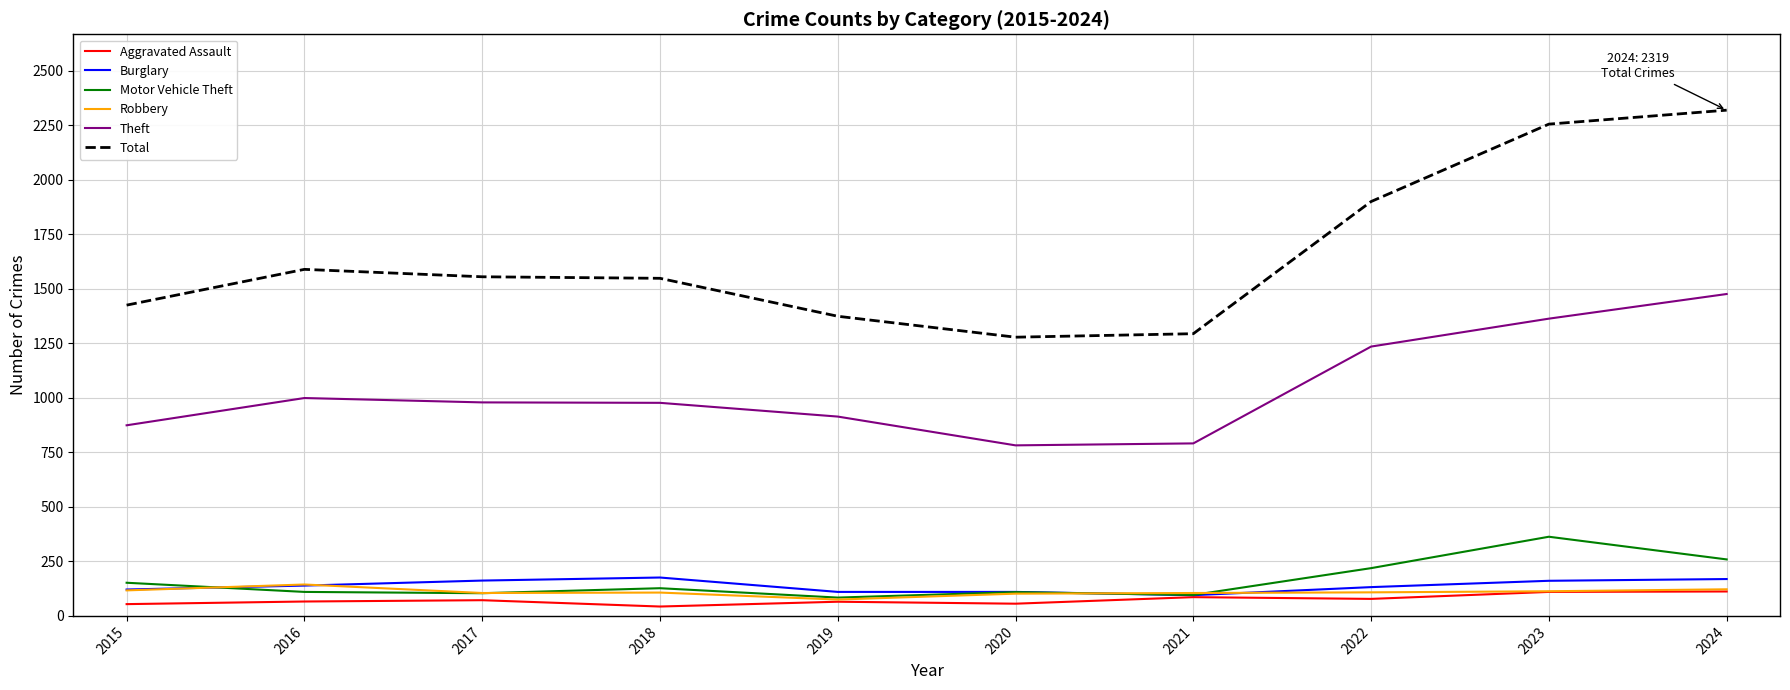

True or false: Robbery and Theft cross at least once.

False